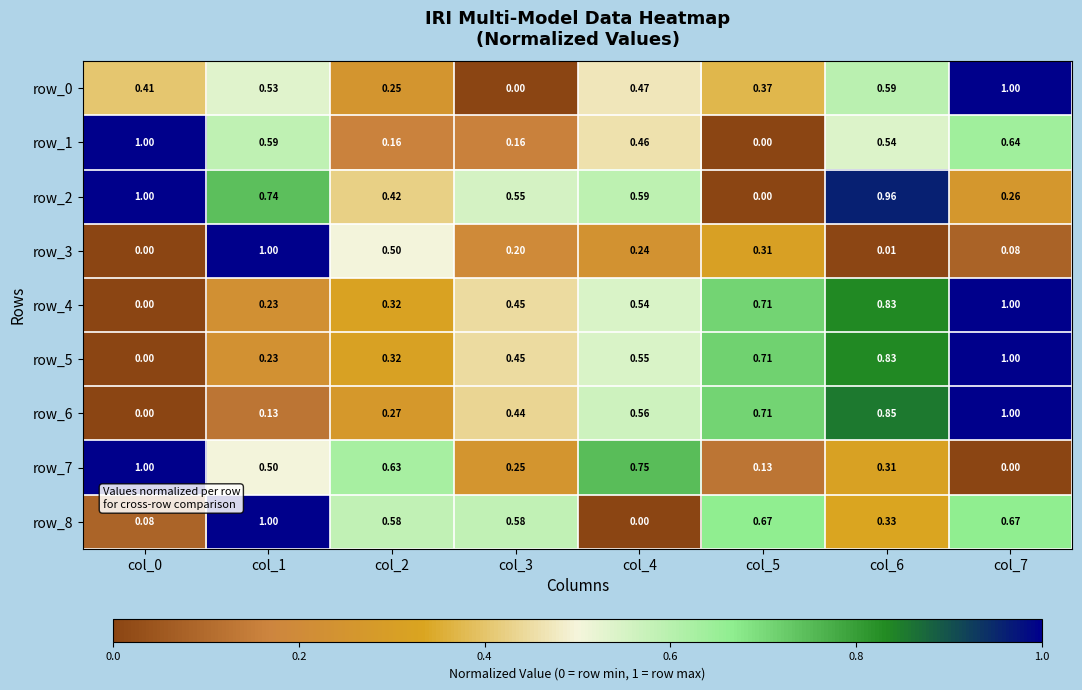

Is the value of row_4 at col_2 greater than the value of row_2 at col_2?

No